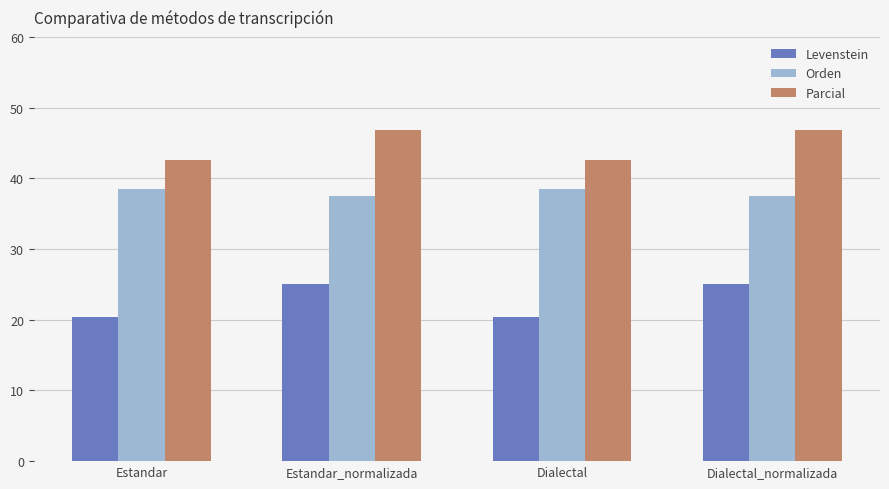

True or false: Orden has a value of 38.5 at Estandar.

True